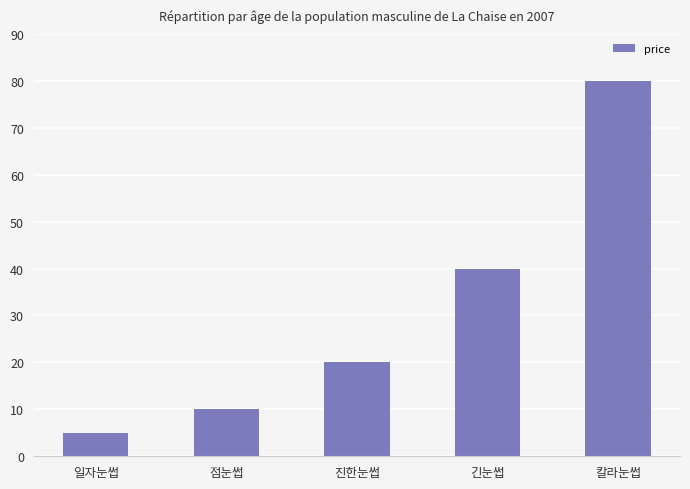

The value at 진한눈썹 is 11. True or false?

False